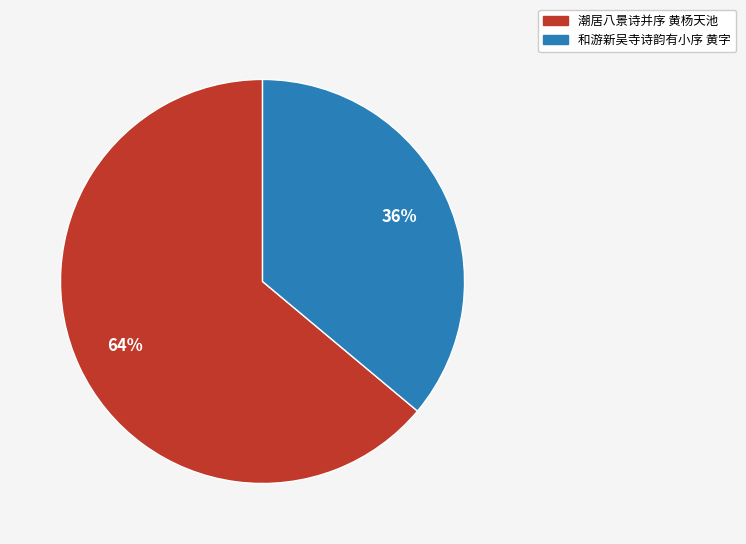

To the nearest percent, what is the difference between the largest and smallest slice percentages?

28%